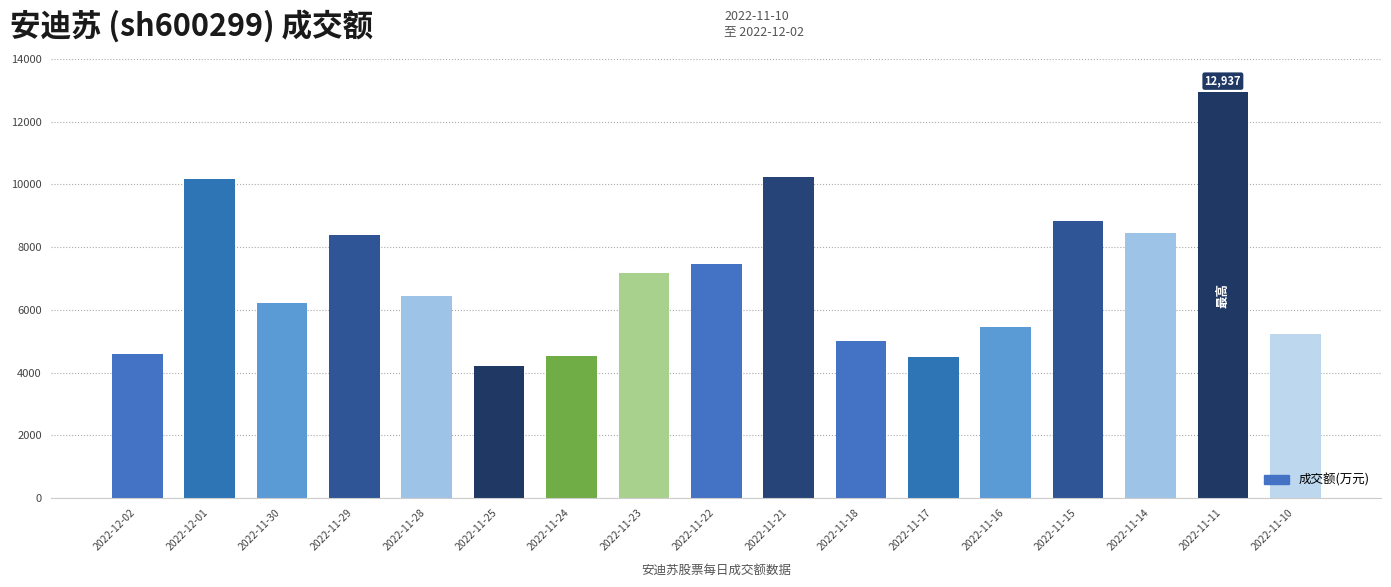

What is the average value?

7048